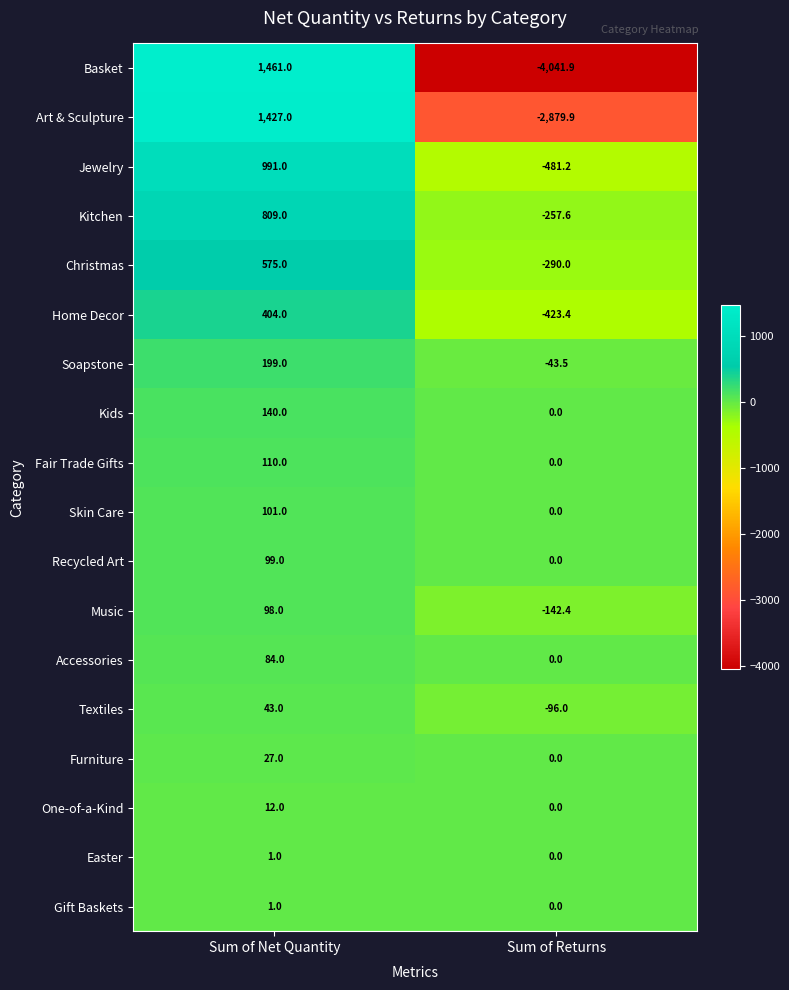

What value does the Soapstone series have at Sum of Net Quantity?

199.0